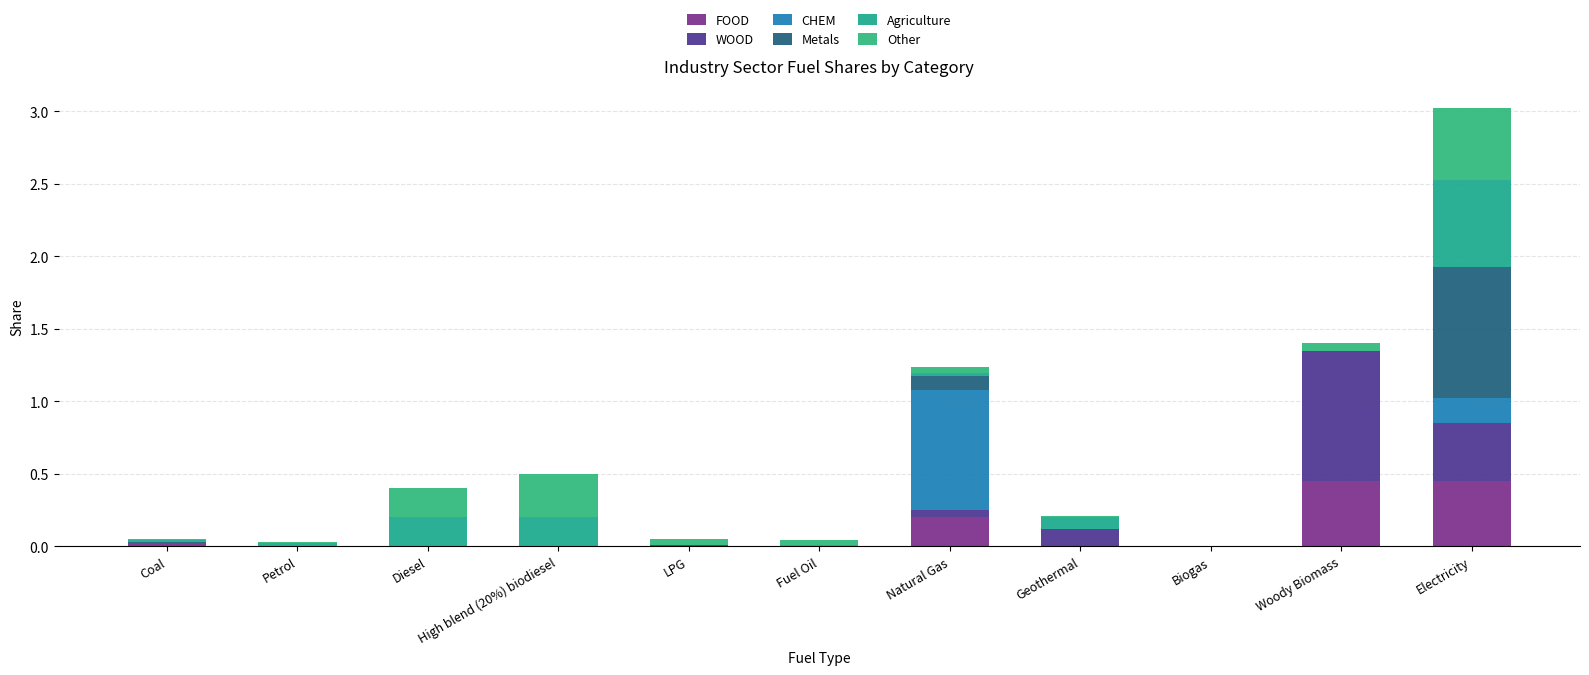

Between Coal and Electricity, which series saw the biggest shift?

Metals